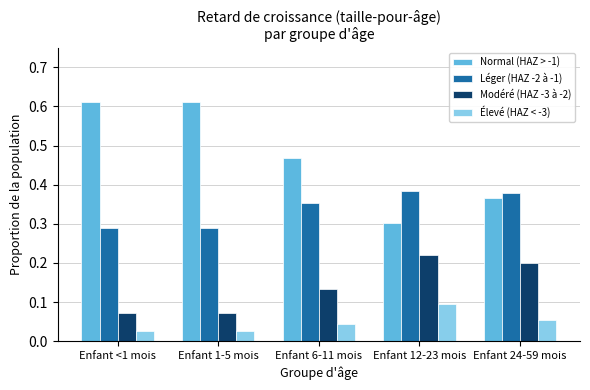

What is the total value across all series at Enfant 1-5 mois?

1.0